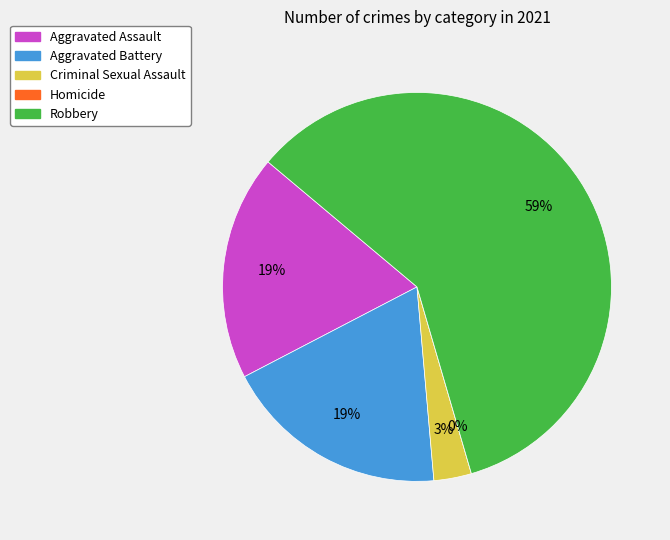

To the nearest percent, what is the difference between the largest and smallest slice percentages?

59%